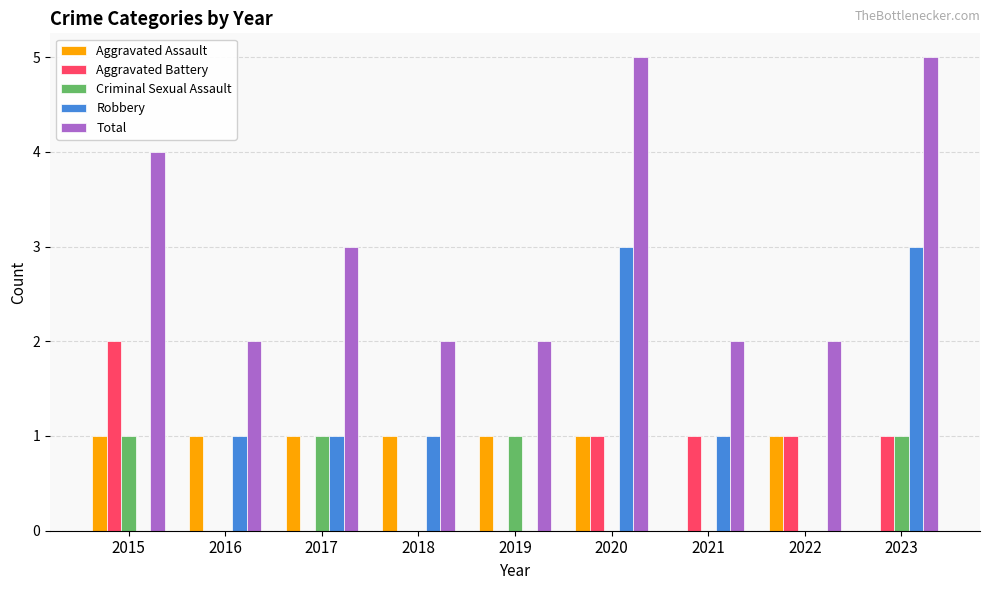

What is the maximum value shown in the chart?

5